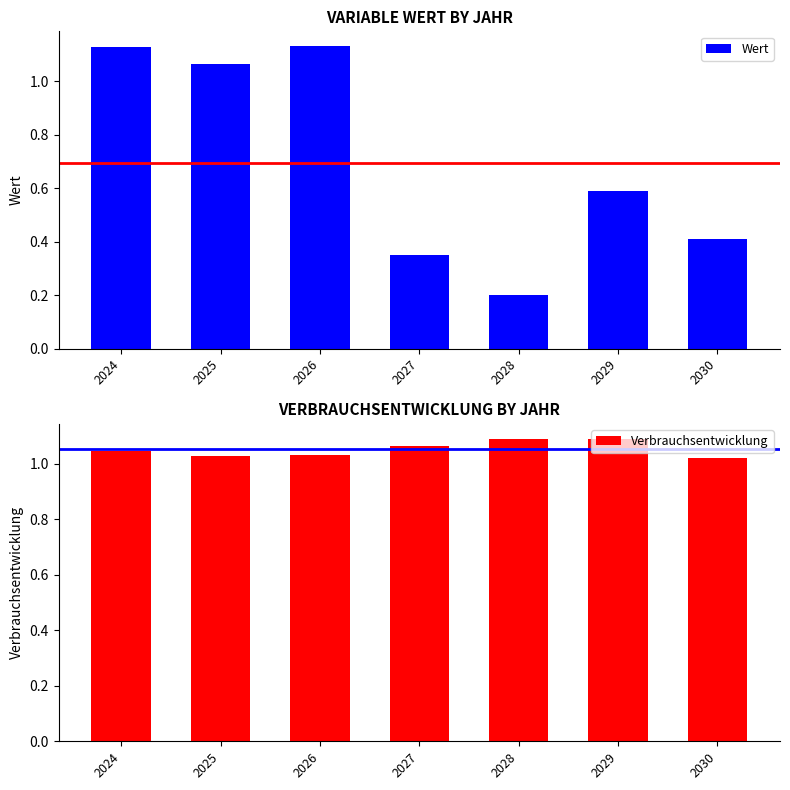

Reading left to right, list all the values displayed in this chart.

Wert: 1.1	1.1	1.1	0.3	0.2	0.6	0.4
Verbrauchsentwicklung: 1.0	1.0	1.0	1.1	1.1	1.1	1.0